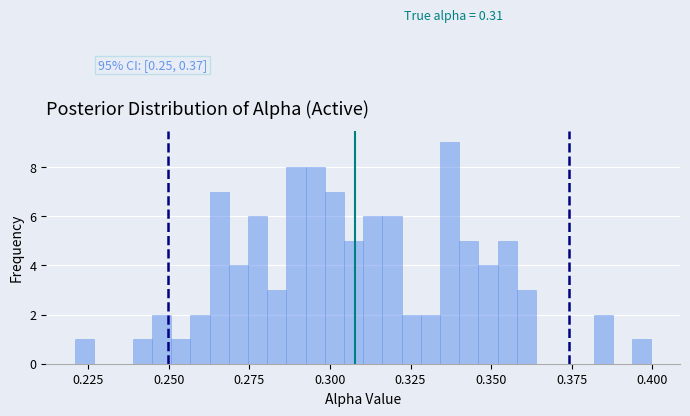

Read against the x-axis, roughly where is the centre of the tallest bar?

0.335